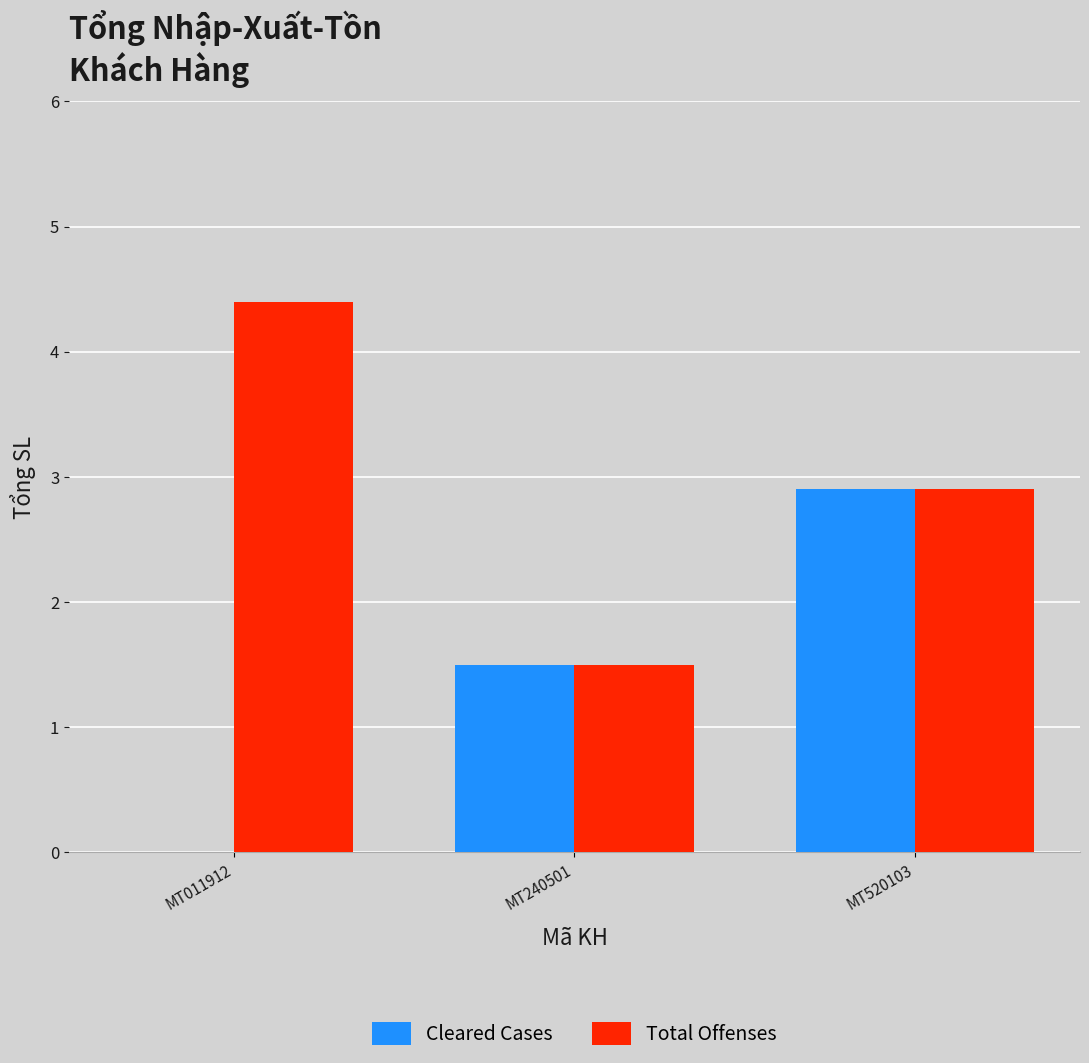

The Total Offenses series shows 0.8 at MT240501. True or false?

False